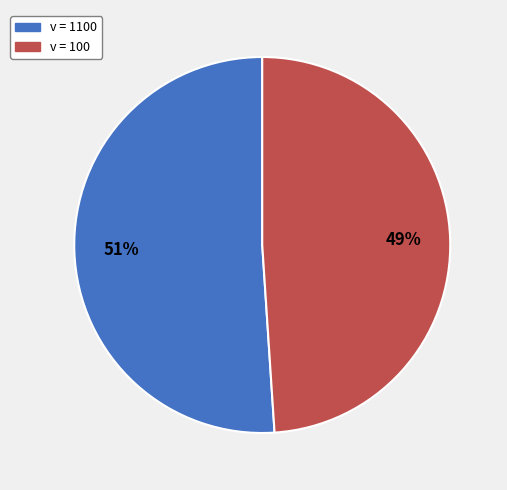

Is there any slice that represents more than half of the pie?

Yes